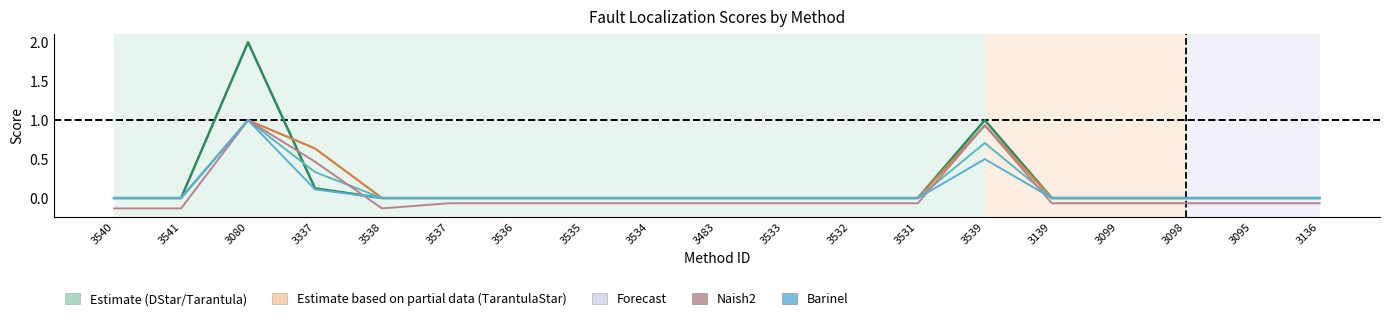

How many lines are shown in the chart?

6